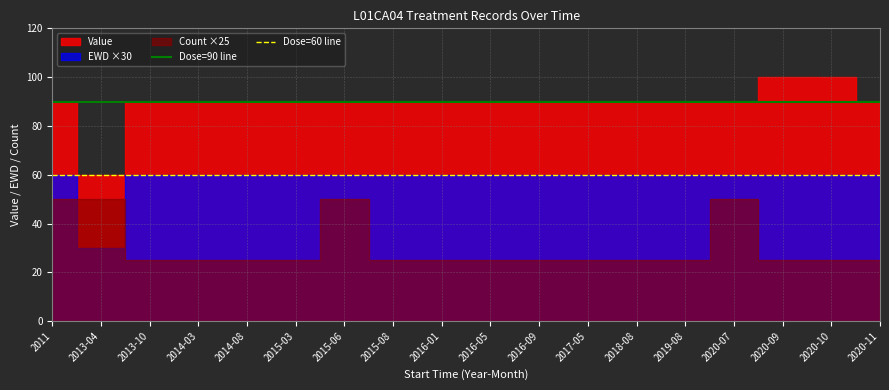

True or false: Dose=60 line and Dose=90 line cross at least once.

False